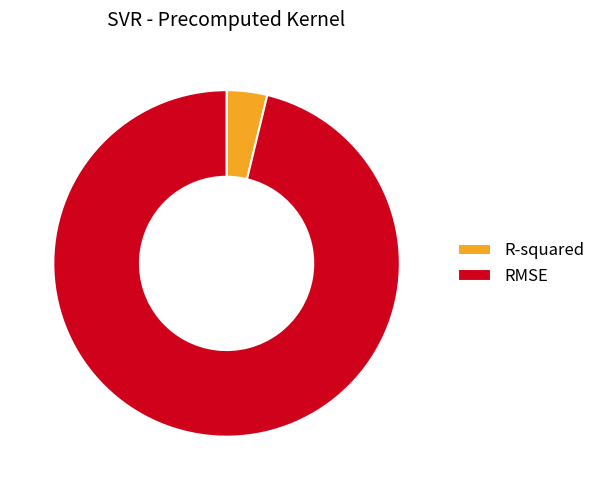

Do R-squared and RMSE together represent more than half of the pie?

Yes